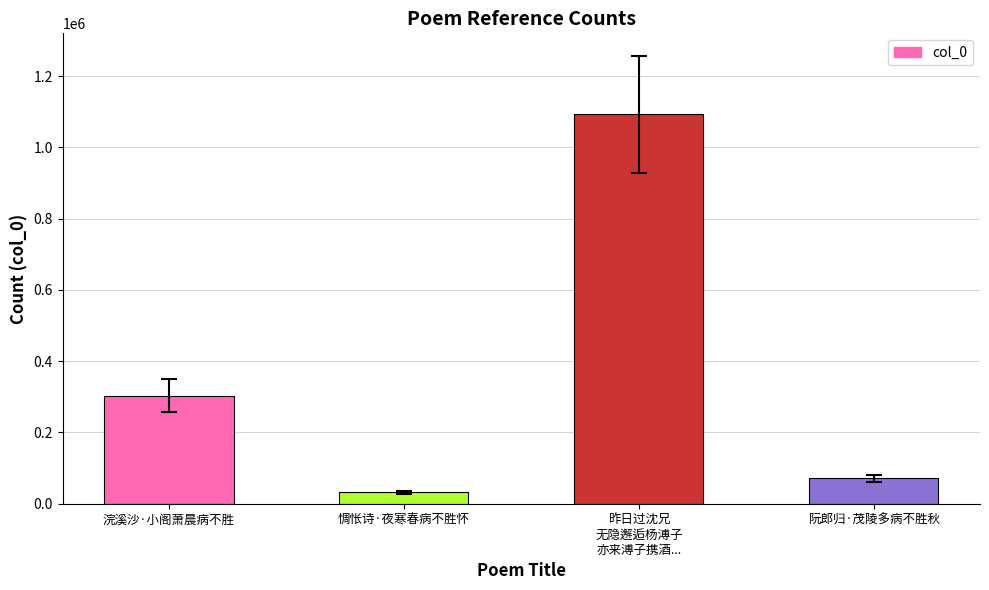

Rank the categories by value from highest to lowest.

昨日过沈兄
无隐邂逅杨溥子
亦来溥子携酒..., 浣溪沙·小阁萧晨病不胜, 阮郎归·茂陵多病不胜秋, 惆怅诗·夜寒春病不胜怀